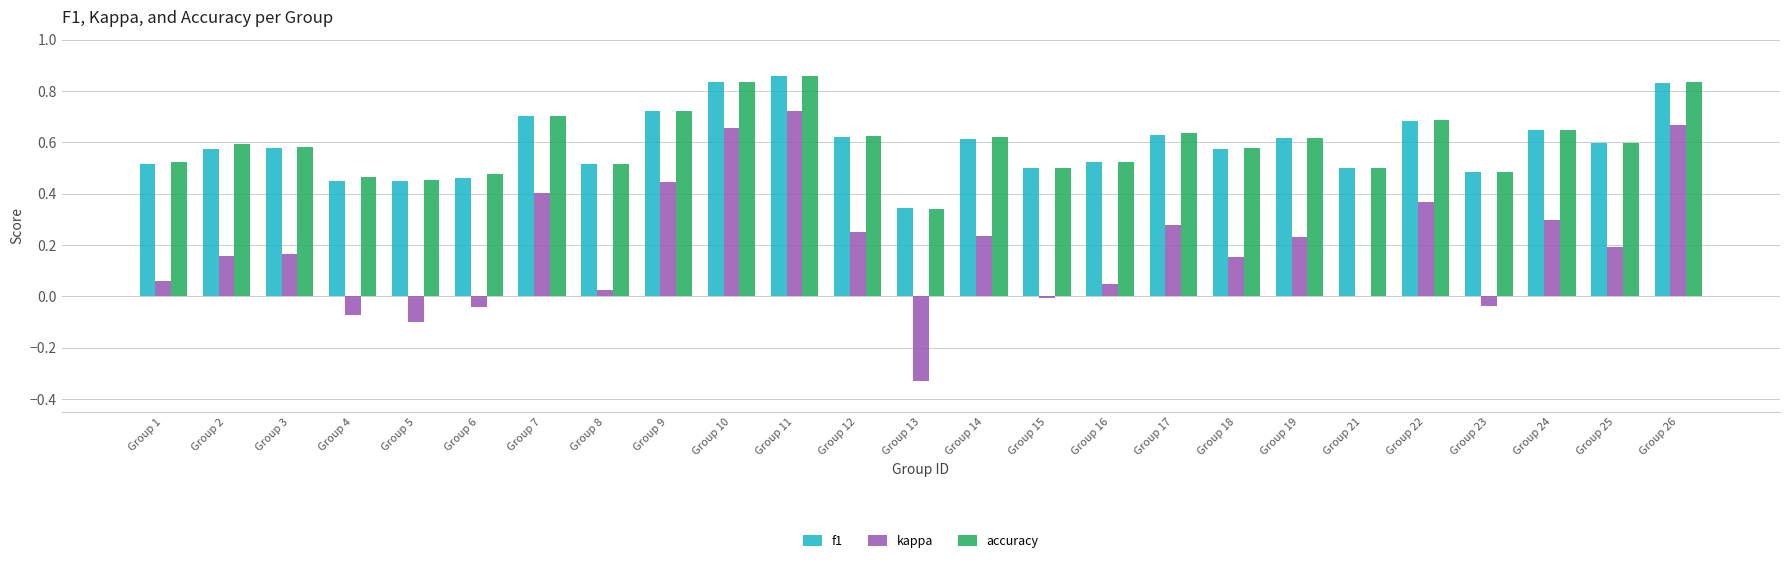

At which category is the sum across all series the highest?

Group 11